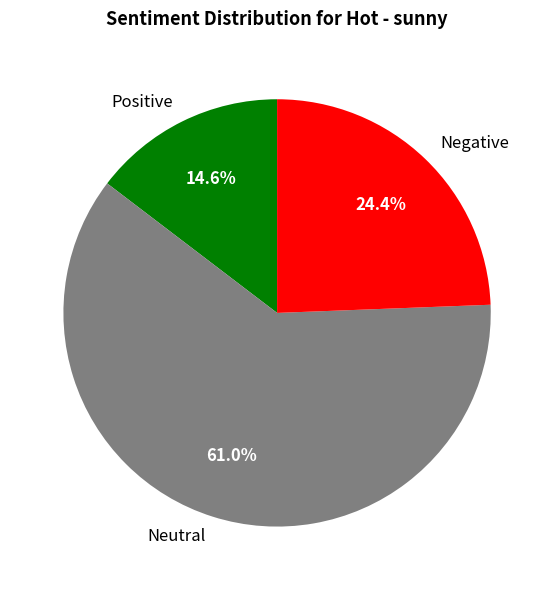

Approximately how many times larger is the value at Neutral compared to Negative?

2.5